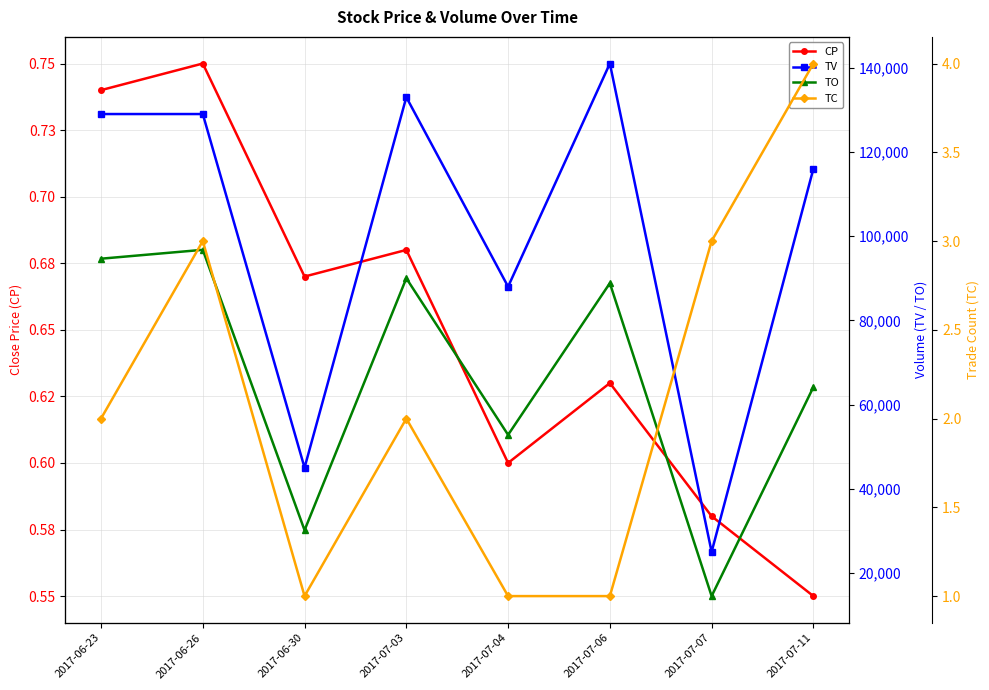

In TO, how many points are lower than both neighbors (excluding endpoints)?

3